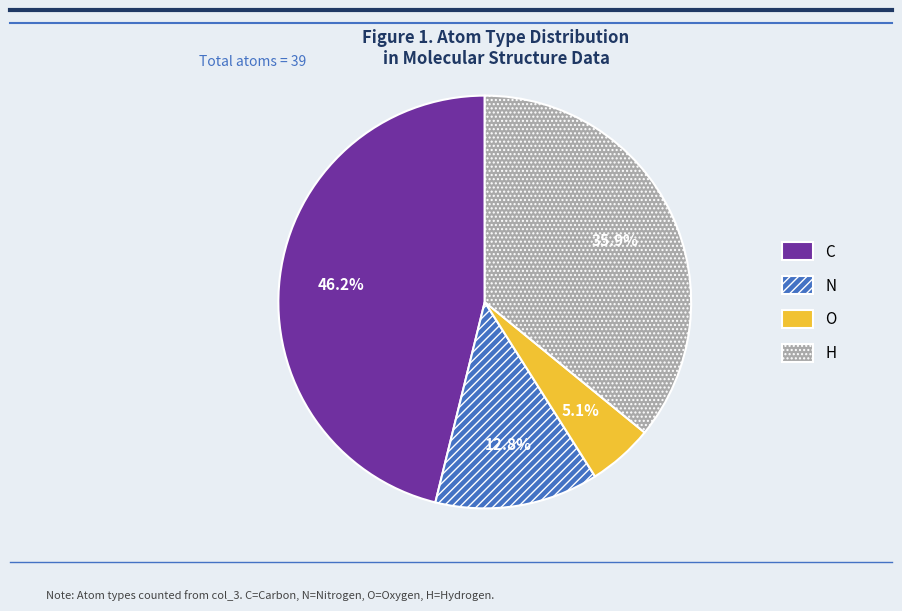

Is there a majority slice in this chart?

No